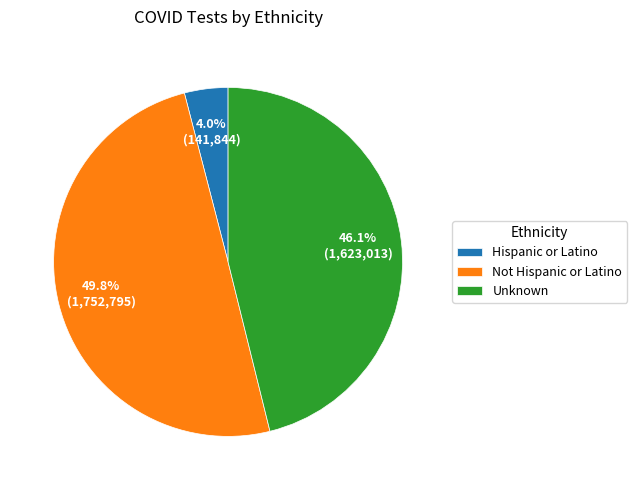

How many segments does this pie chart have?

3